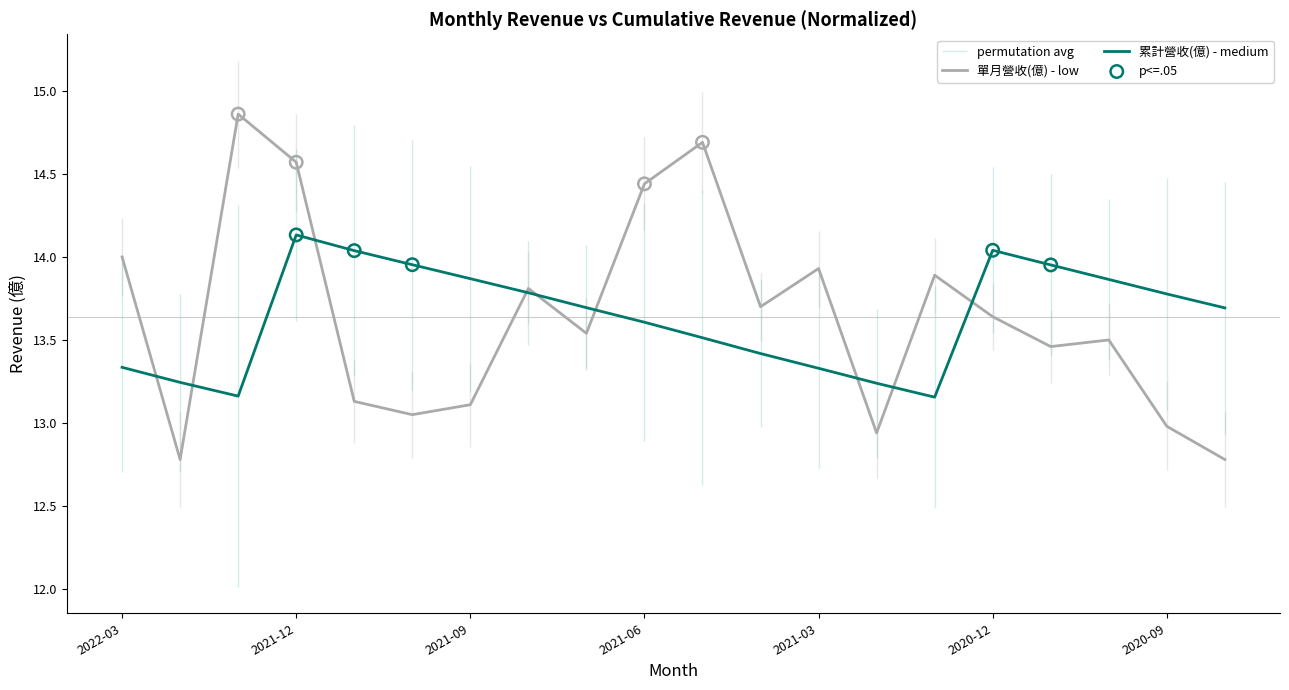

Is it true that 累計營收(億) - medium equals 17.7 at 2022-03?

False